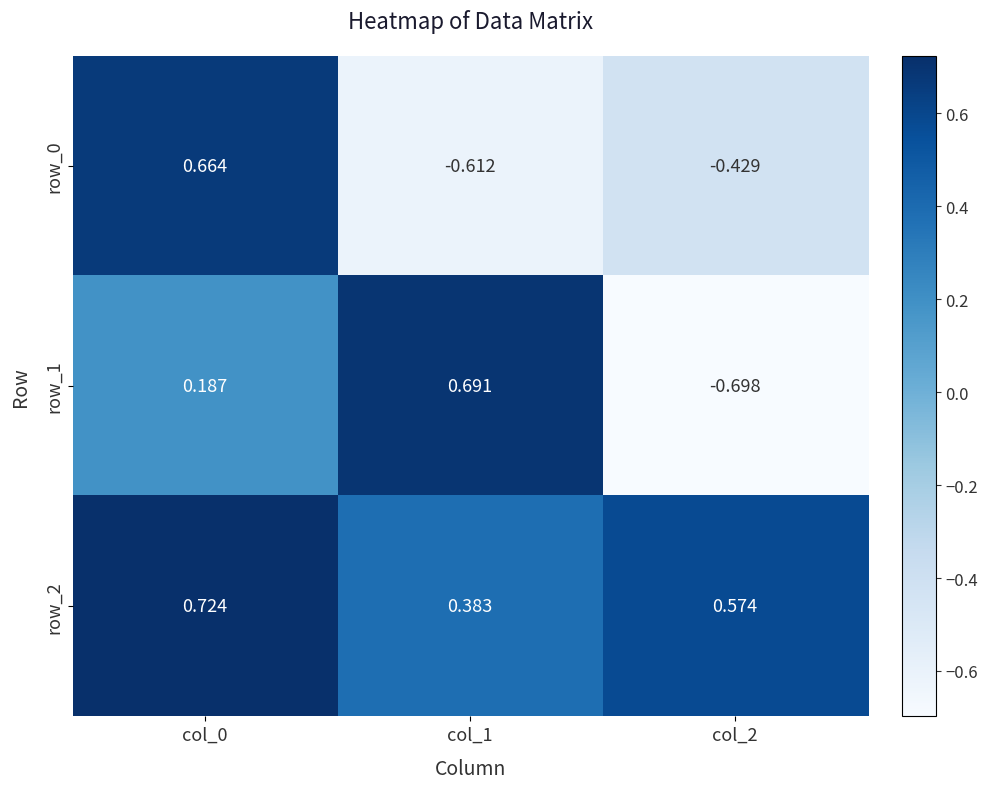

Is the value of row_2 at col_1 greater than the value of row_0 at col_0?

No